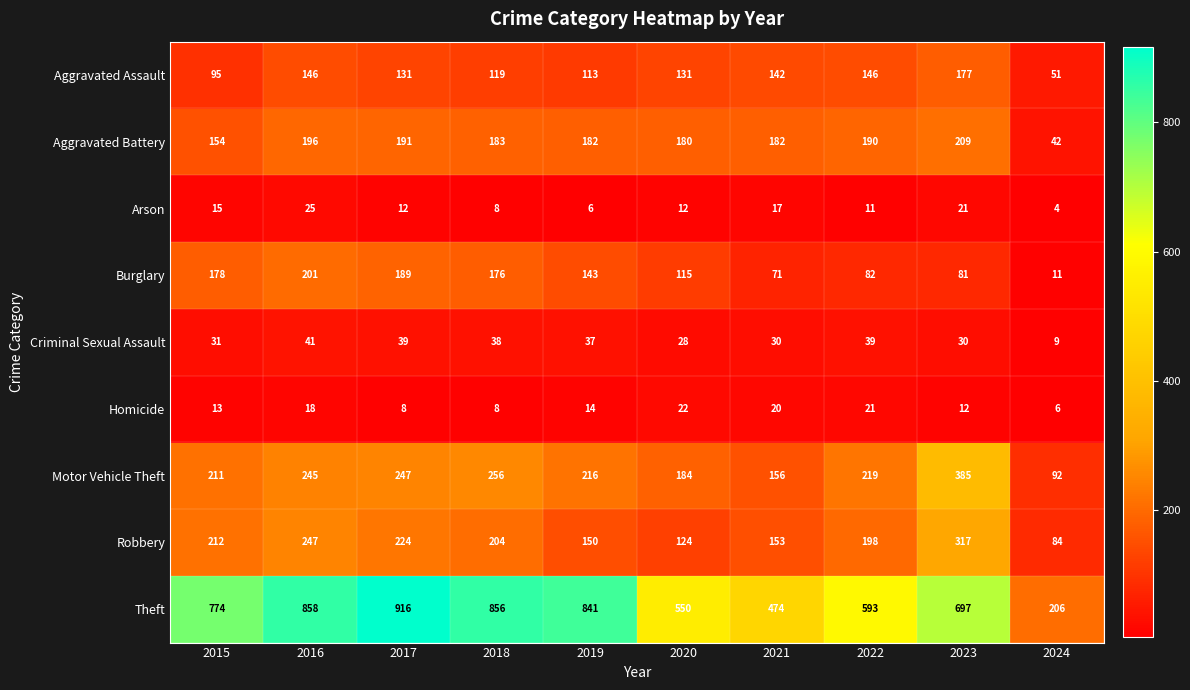

List the series in order of their peak value, highest first.

Theft, Motor Vehicle Theft, Robbery, Aggravated Battery, Burglary, Aggravated Assault, Criminal Sexual Assault, Arson, Homicide